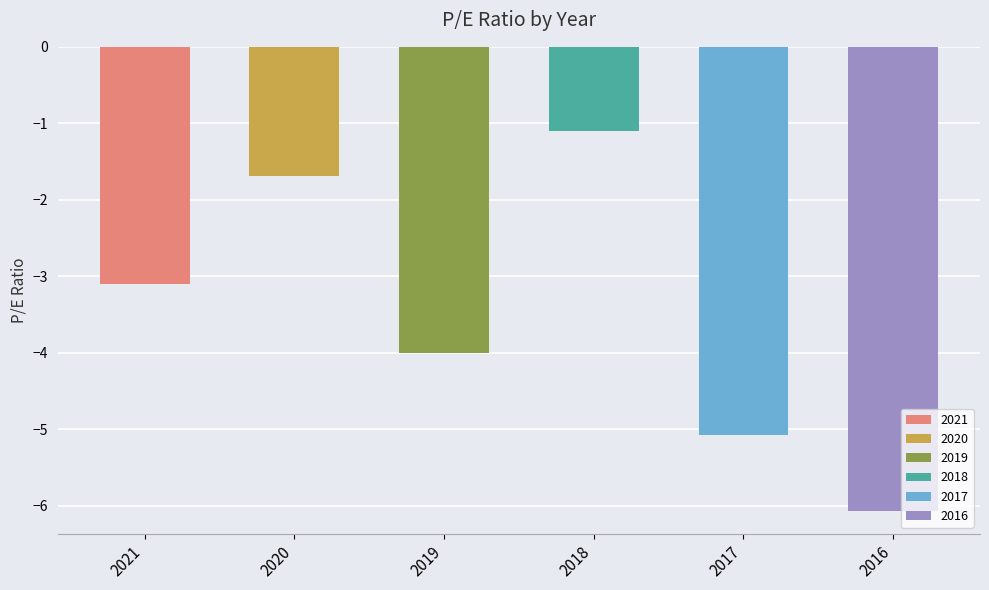

What is the difference between the maximum and second lowest values?

4.0